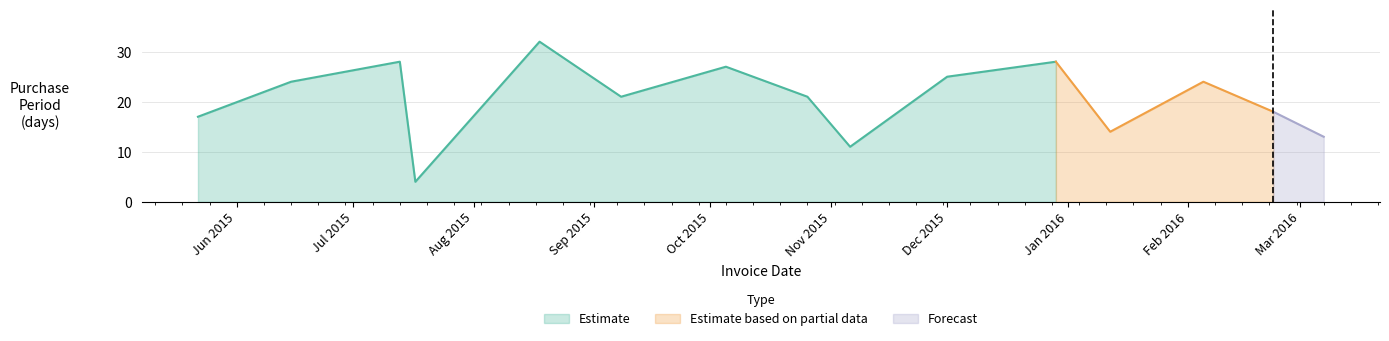

The value at 2015-07-17 is 4. True or false?

True